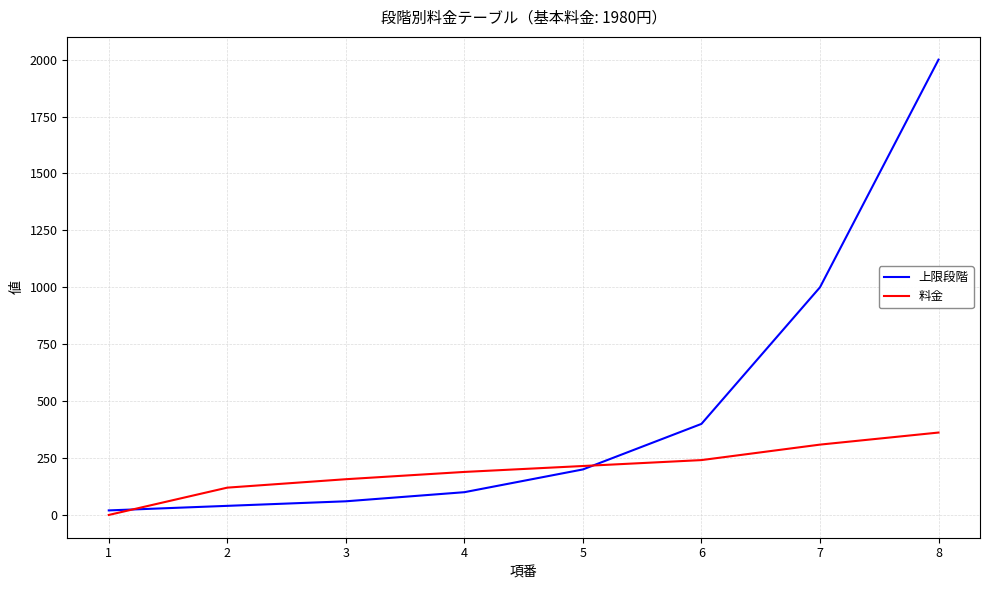

Between 1 and 7, which series saw the biggest shift?

上限段階